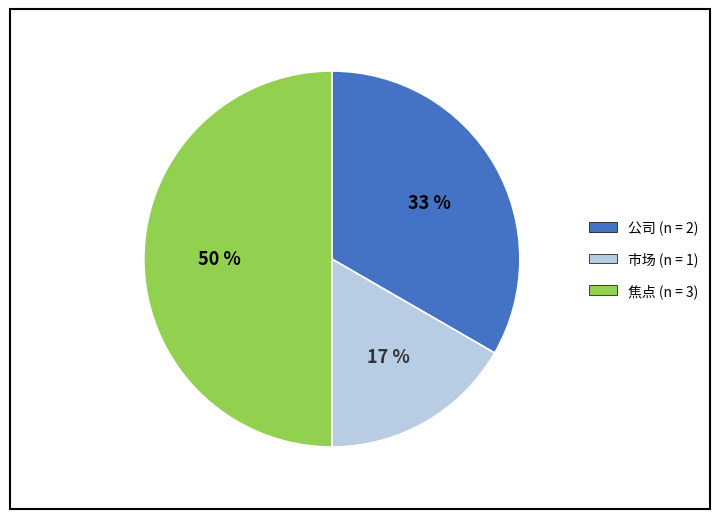

Approximately how many times larger is the value at 焦点 (n = 3) compared to 公司 (n = 2)?

1.5